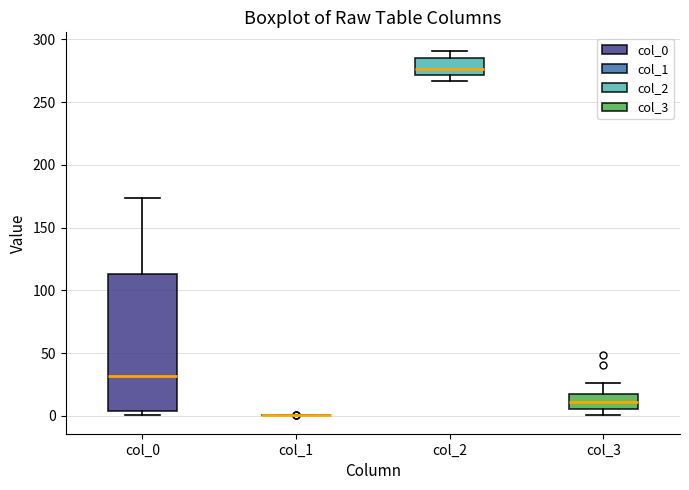

Where does the median line of the box for col_3 sit on the y-axis? The values are not printed on the chart, so give them approximately, as read against the axis.

10